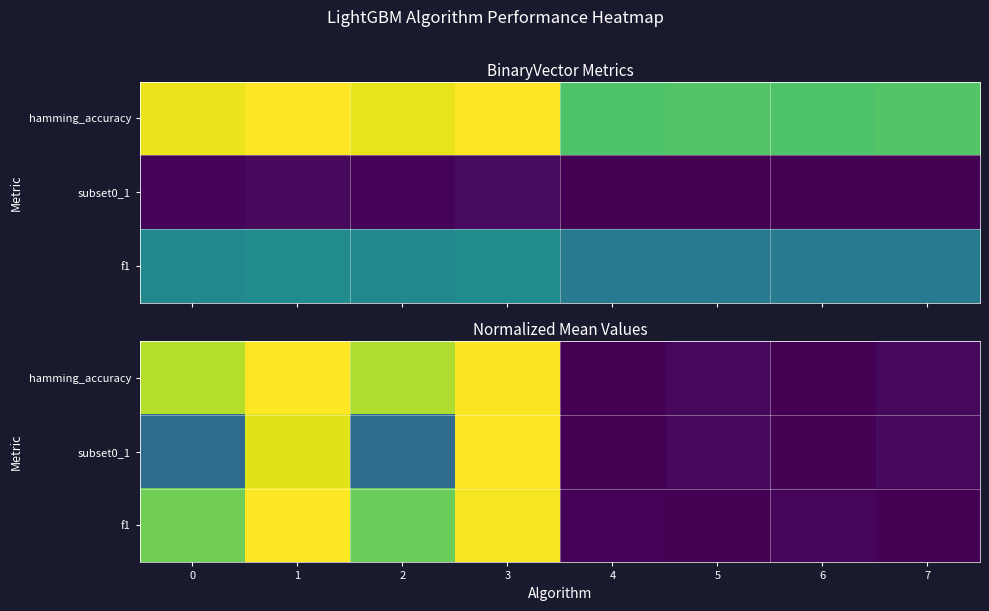

List the series in order of their peak value, highest first.

hamming_accuracy, subset0_1, f1